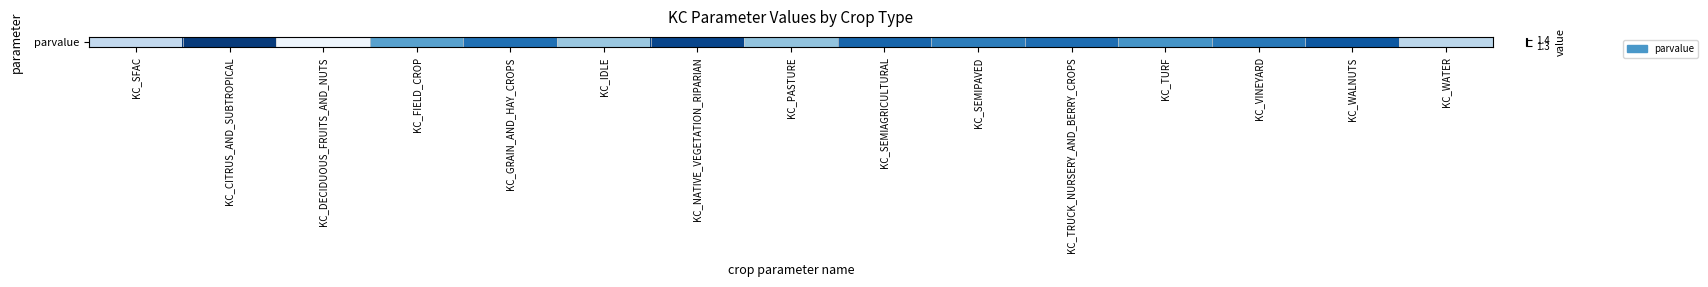

List the labels in order of value, smallest first.

KC_DECIDUOUS_FRUITS_AND_NUTS, KC_SFAC, KC_WATER, KC_IDLE, KC_PASTURE, KC_FIELD_CROP, KC_TURF, KC_SEMIPAVED, KC_VINEYARD, KC_GRAIN_AND_HAY_CROPS, KC_TRUCK_NURSERY_AND_BERRY_CROPS, KC_SEMIAGRICULTURAL, KC_WALNUTS, KC_NATIVE_VEGETATION_RIPARIAN, KC_CITRUS_AND_SUBTROPICAL